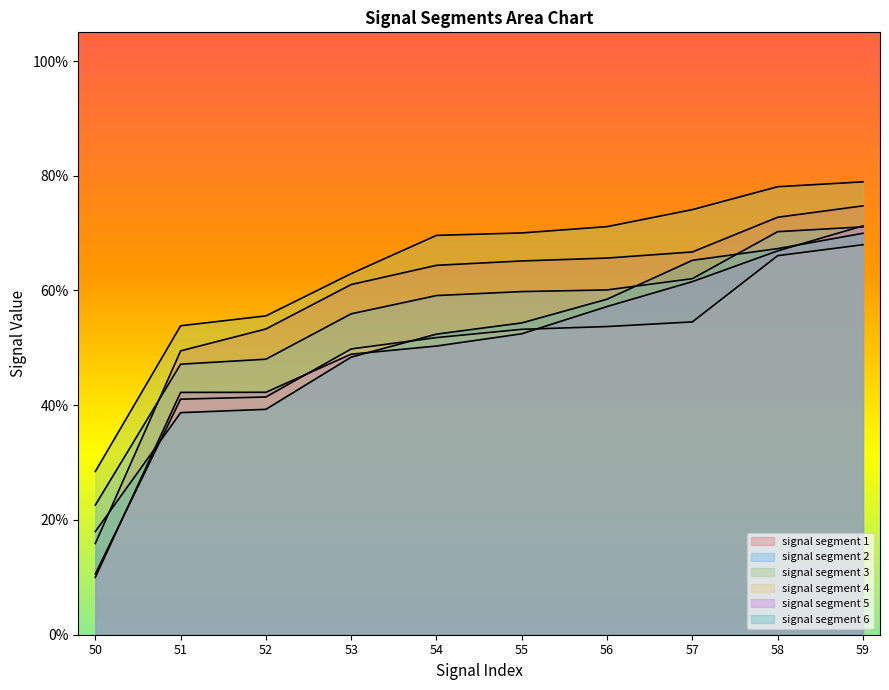

What is the total value across all series at 58?

4.2